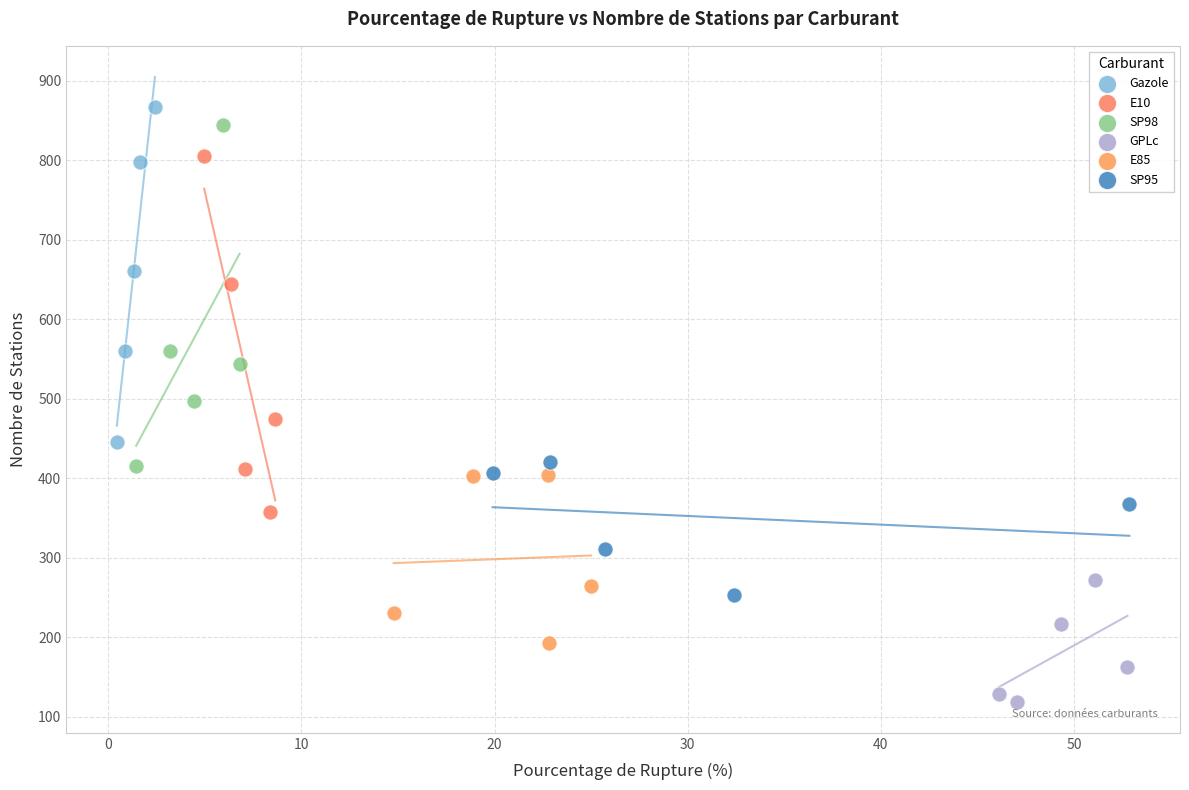

Which series contains the highest Y value?

Gazole